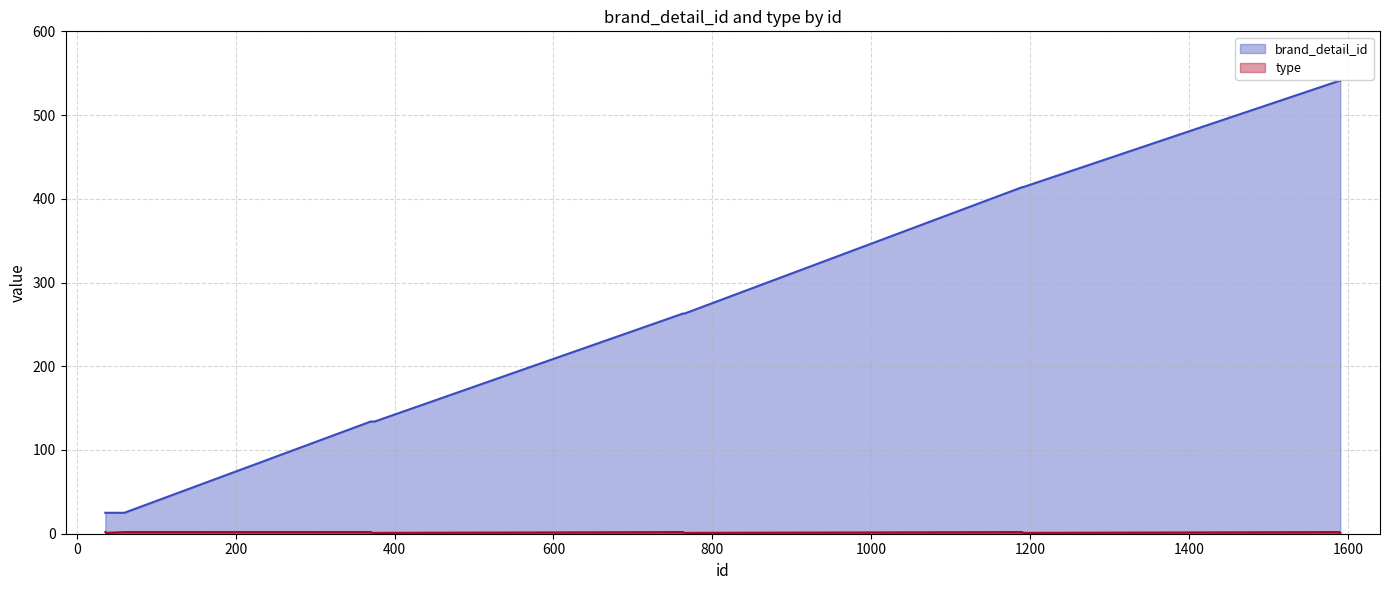

Does the chart have visible grid lines?

Yes